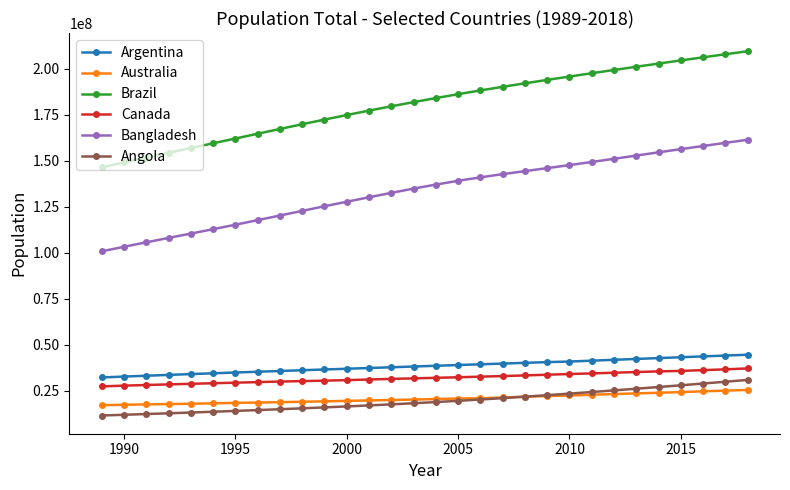

At how many categories does at least one series exceed 70275793?

30